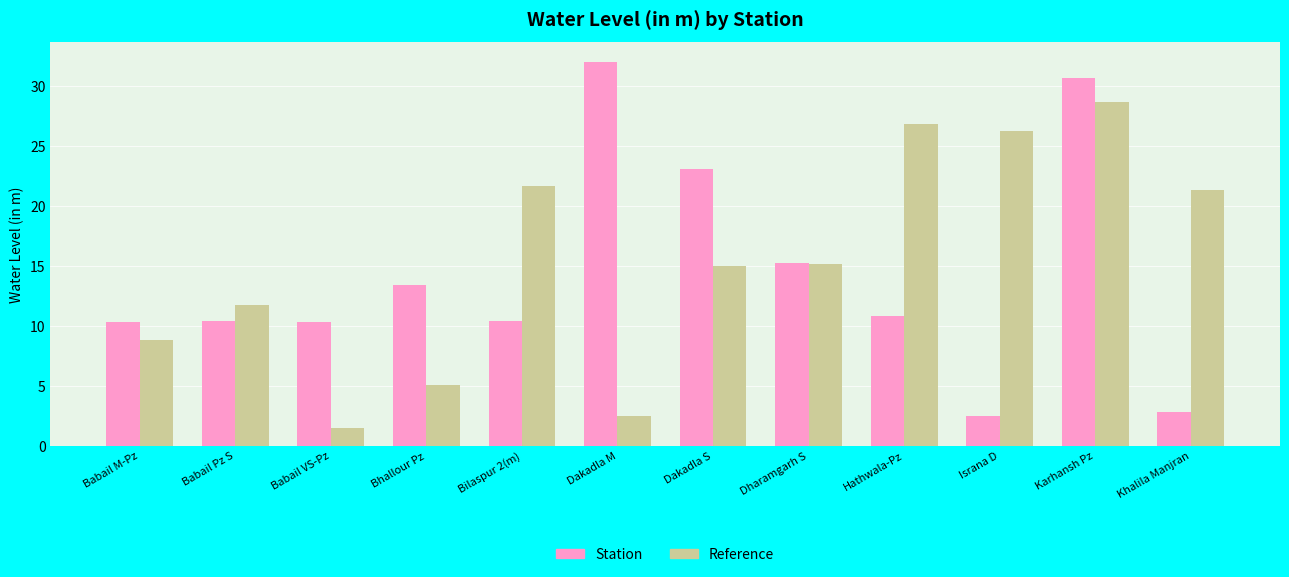

What position from the left is Babail VS-Pz?

3